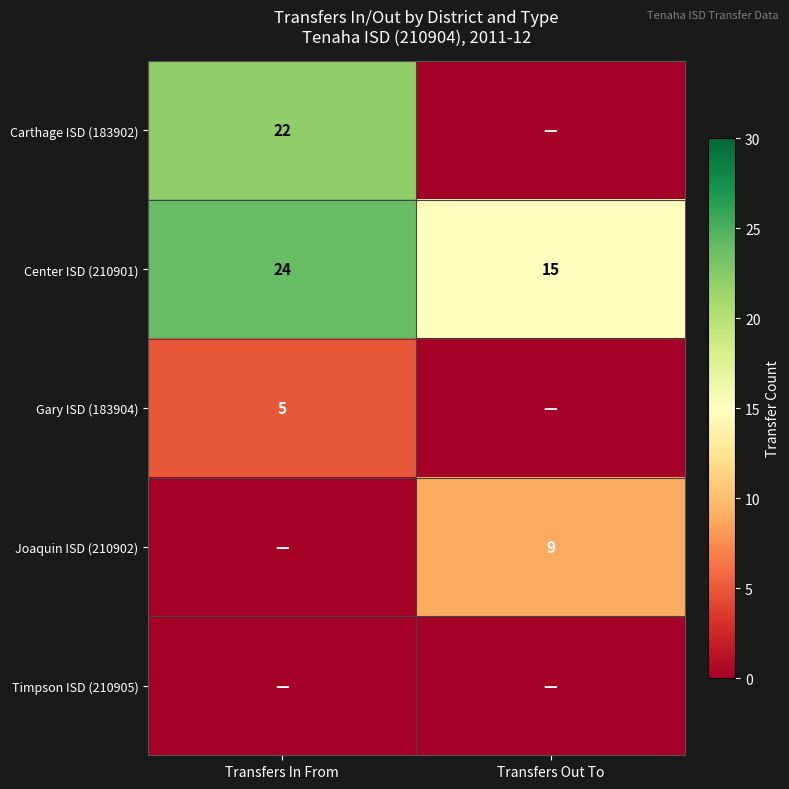

What is the minimum value for Center ISD (210901)?

15